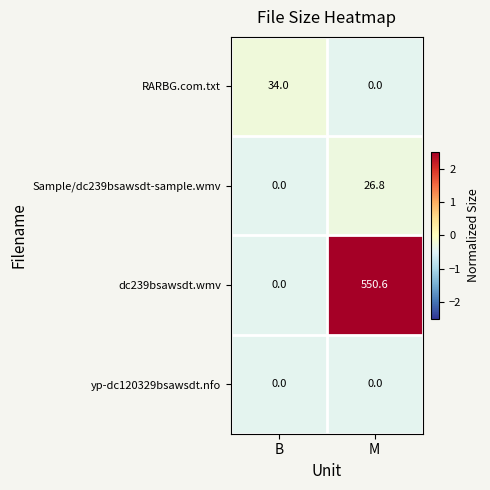

What is the total value across all series at B?

34.0